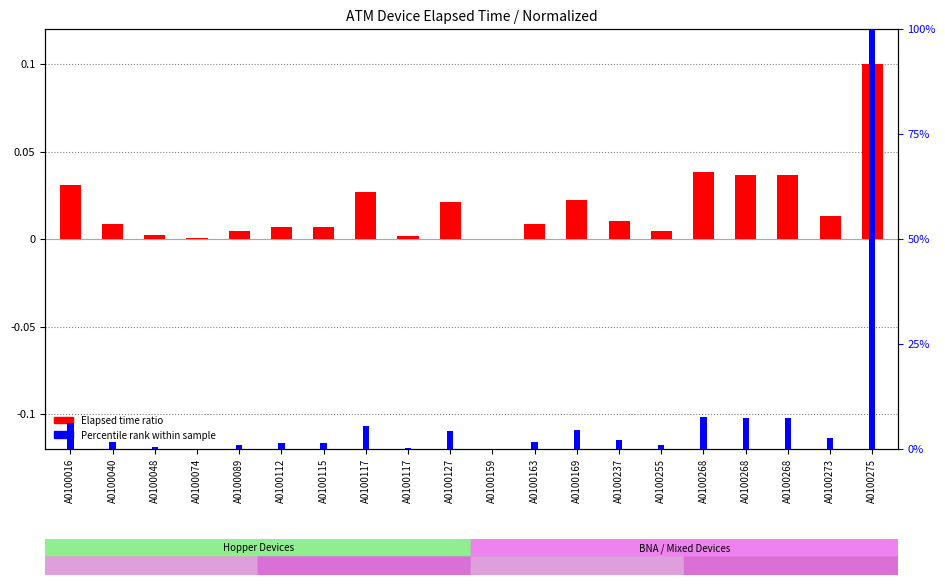

What are all the series names shown in the legend?

Elapsed time ratio, Percentile rank within sample